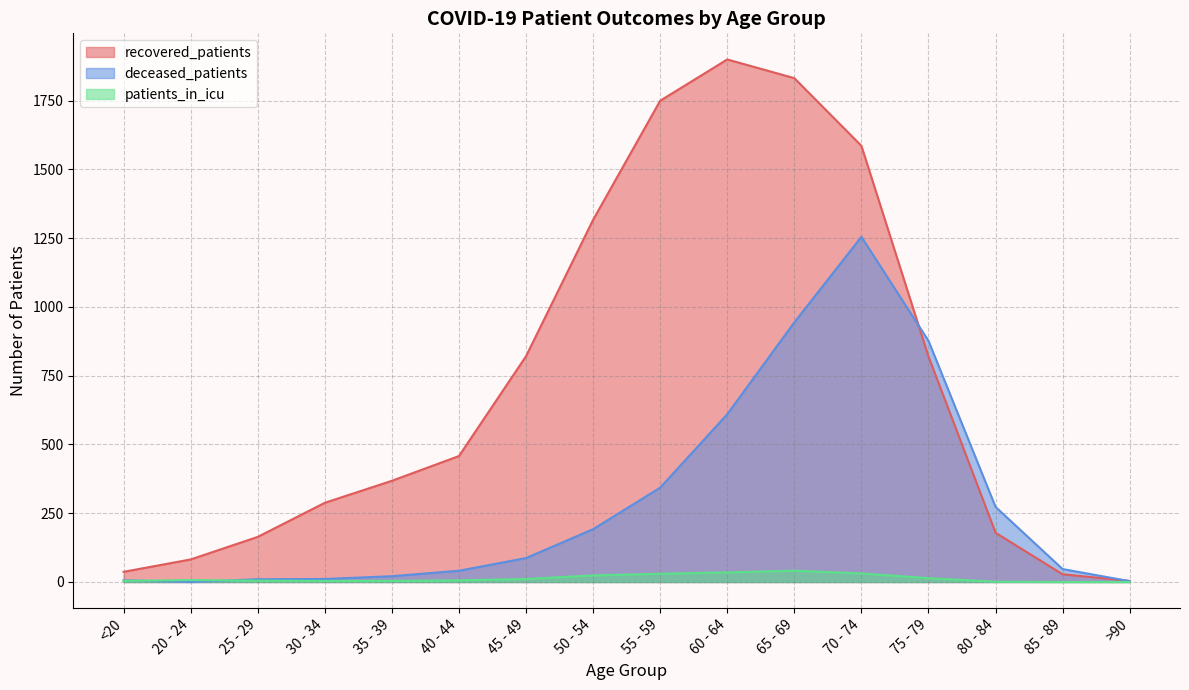

What is the minimum value for recovered_patients?

4